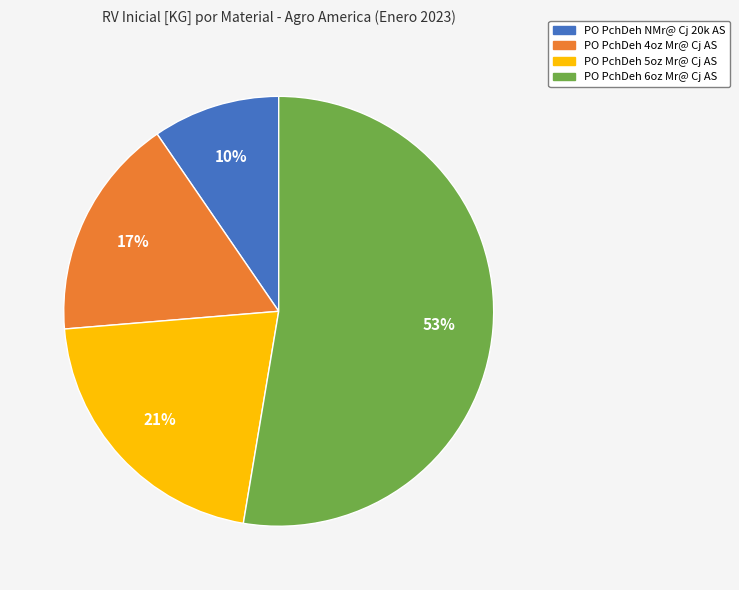

Which category has the biggest portion of the pie?

PO PchDeh 6oz Mr@ Cj AS